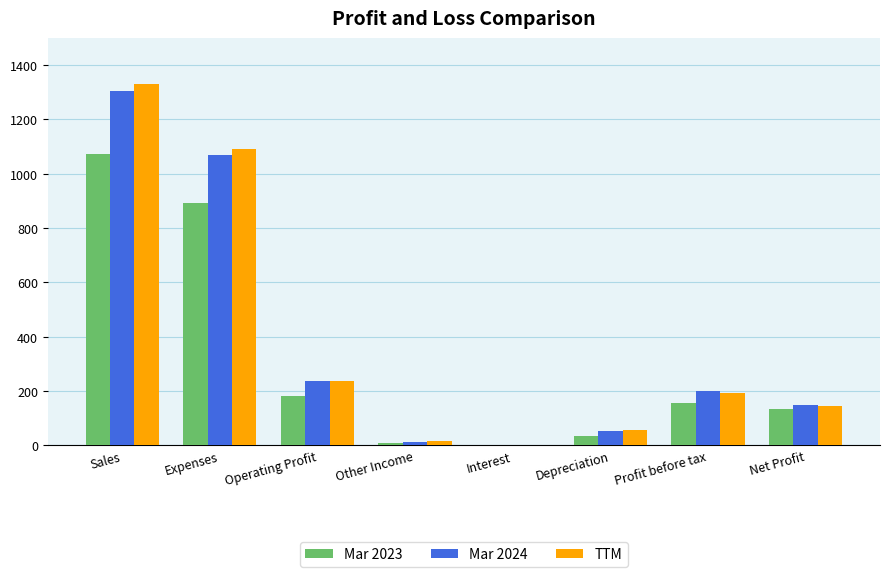

At which category does the chart reach its peak across all series?

Sales